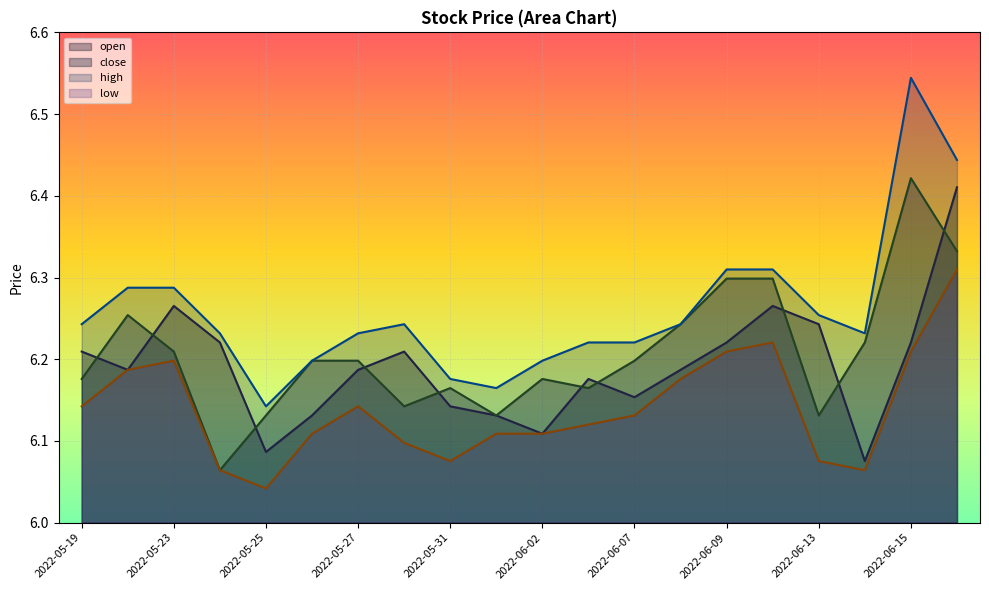

Is the value of low at 2022-05-20 greater than the value of high at 2022-06-13?

No